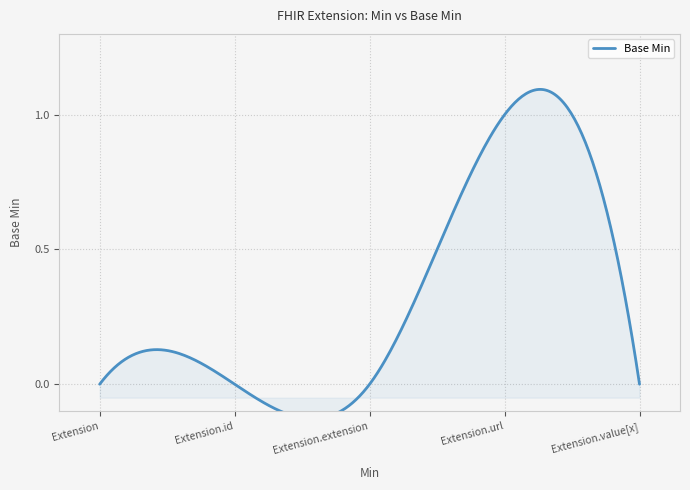

Does the chart have visible grid lines?

Yes